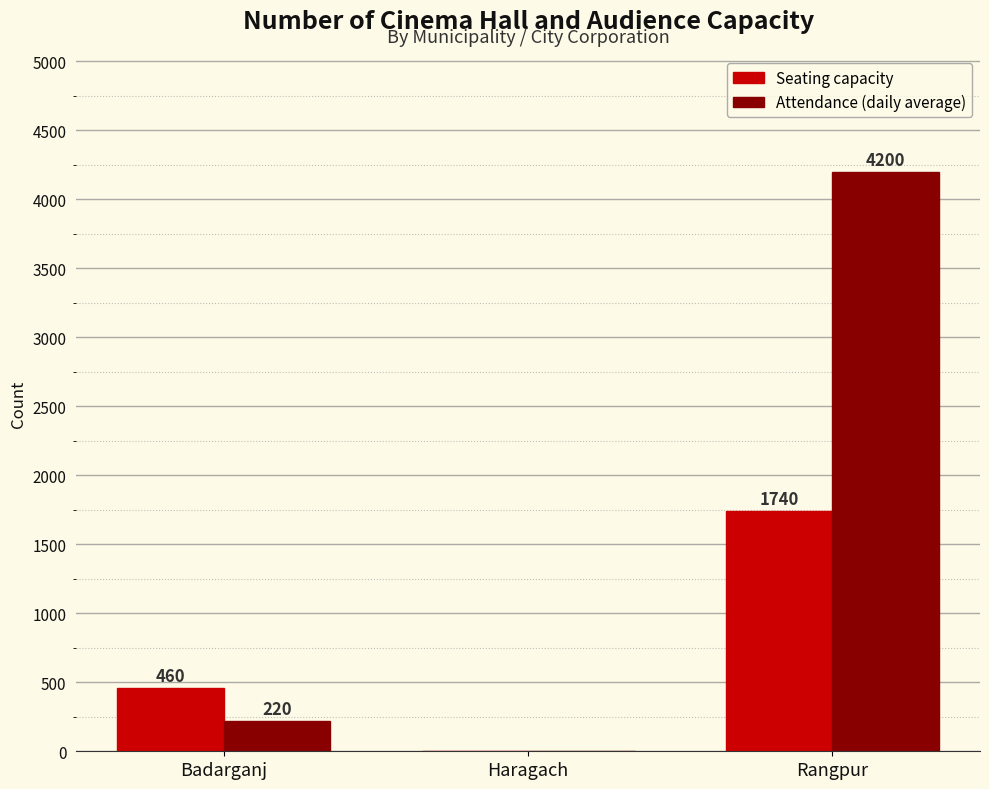

Which series changed the most between Badarganj and Haragach?

Seating capacity